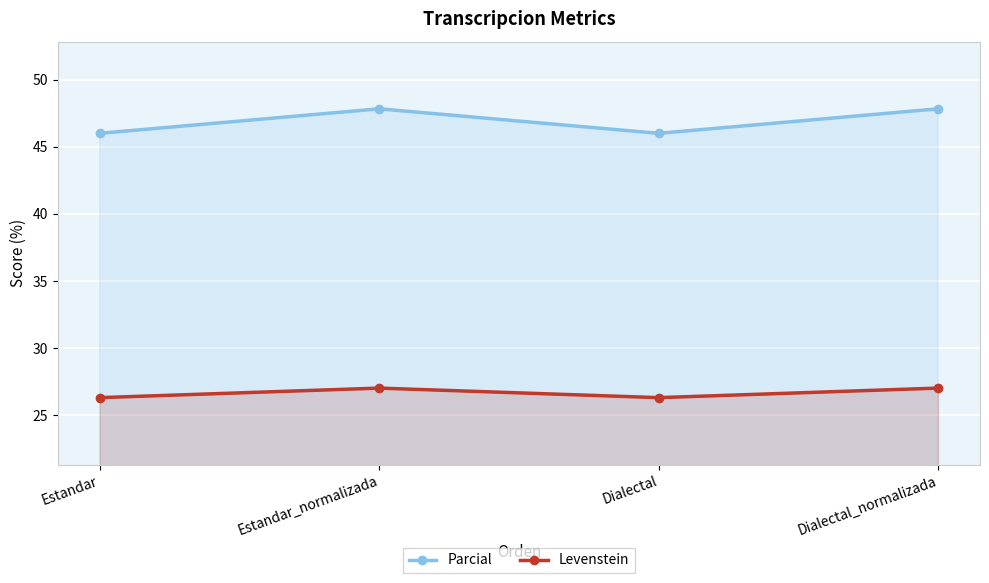

True or false: Parcial and Levenstein intersect in this chart.

False